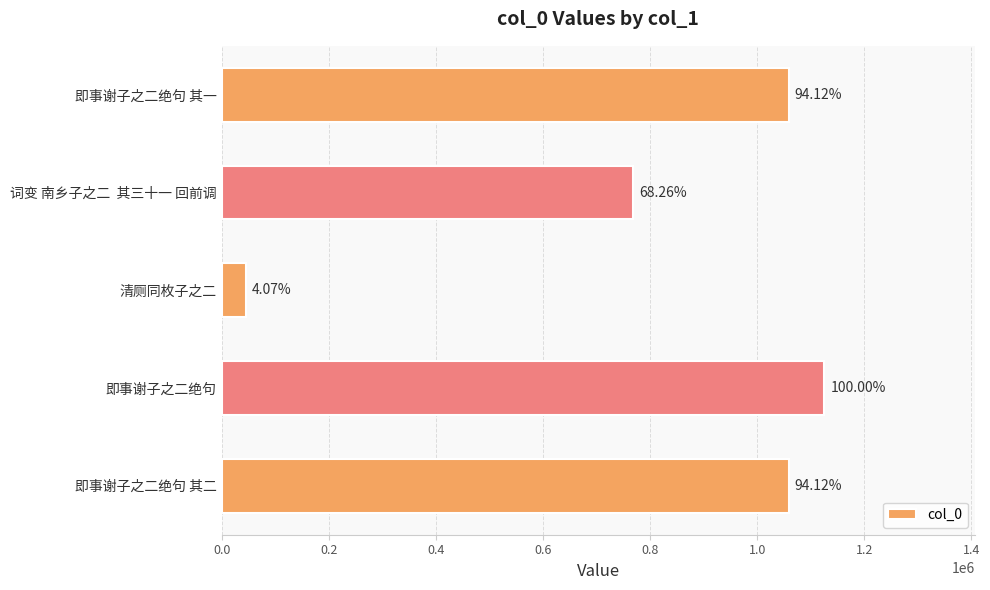

How many bars are there in total?

5